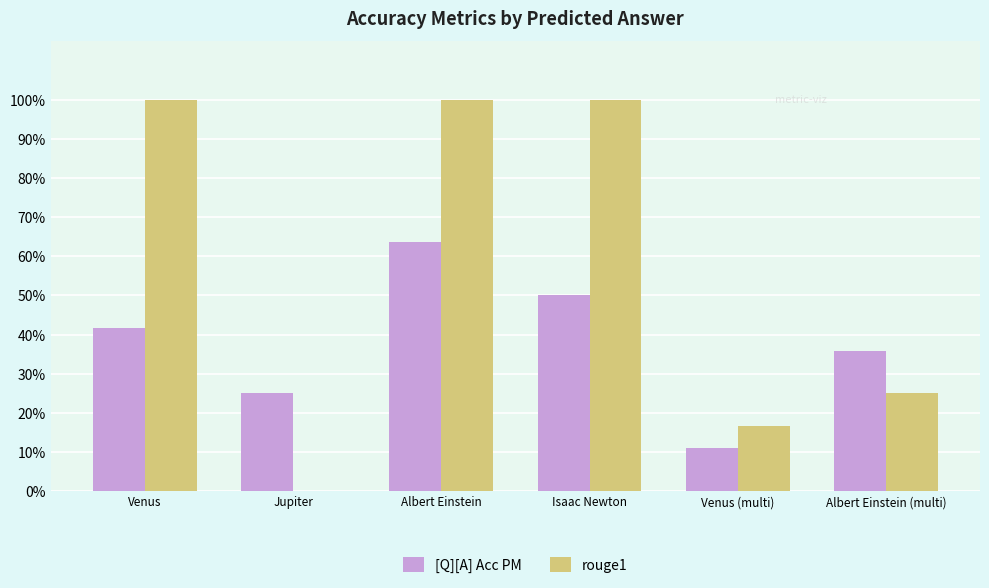

At how many categories does at least one series exceed 0?

6